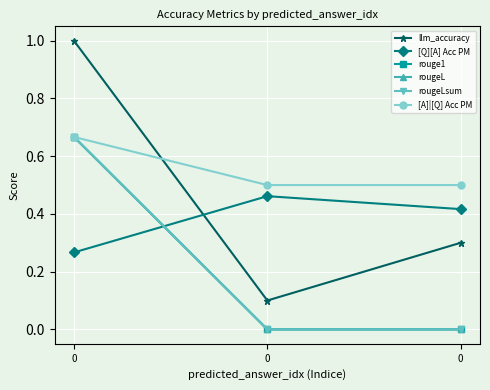

Is this an area chart (filled region under the line)?

No